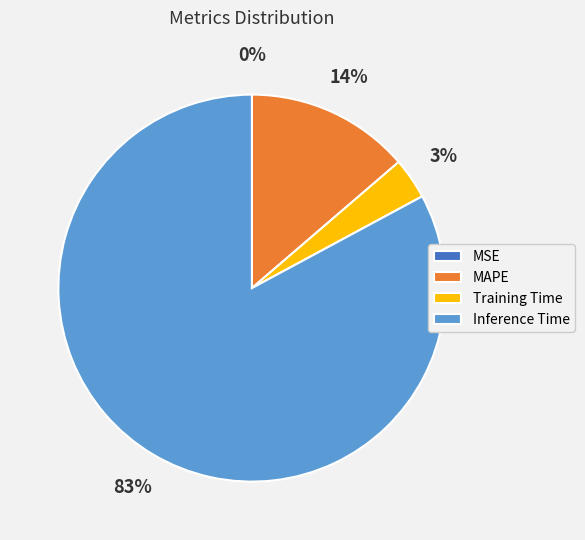

To the nearest percent, what is the average slice percentage?

25%